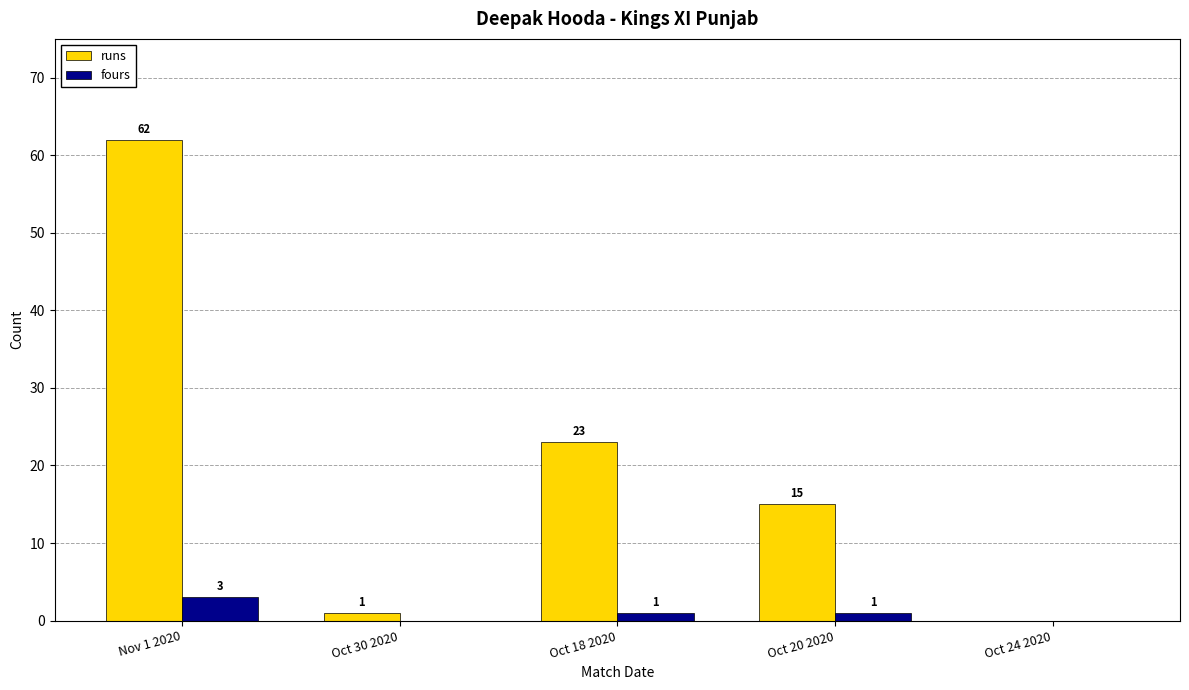

Reading left to right, extract all data points from this chart.

runs: Nov 1 2020=62	Oct 30 2020=1	Oct 18 2020=23	Oct 20 2020=15	Oct 24 2020=0
fours: Nov 1 2020=3	Oct 30 2020=0	Oct 18 2020=1	Oct 20 2020=1	Oct 24 2020=0